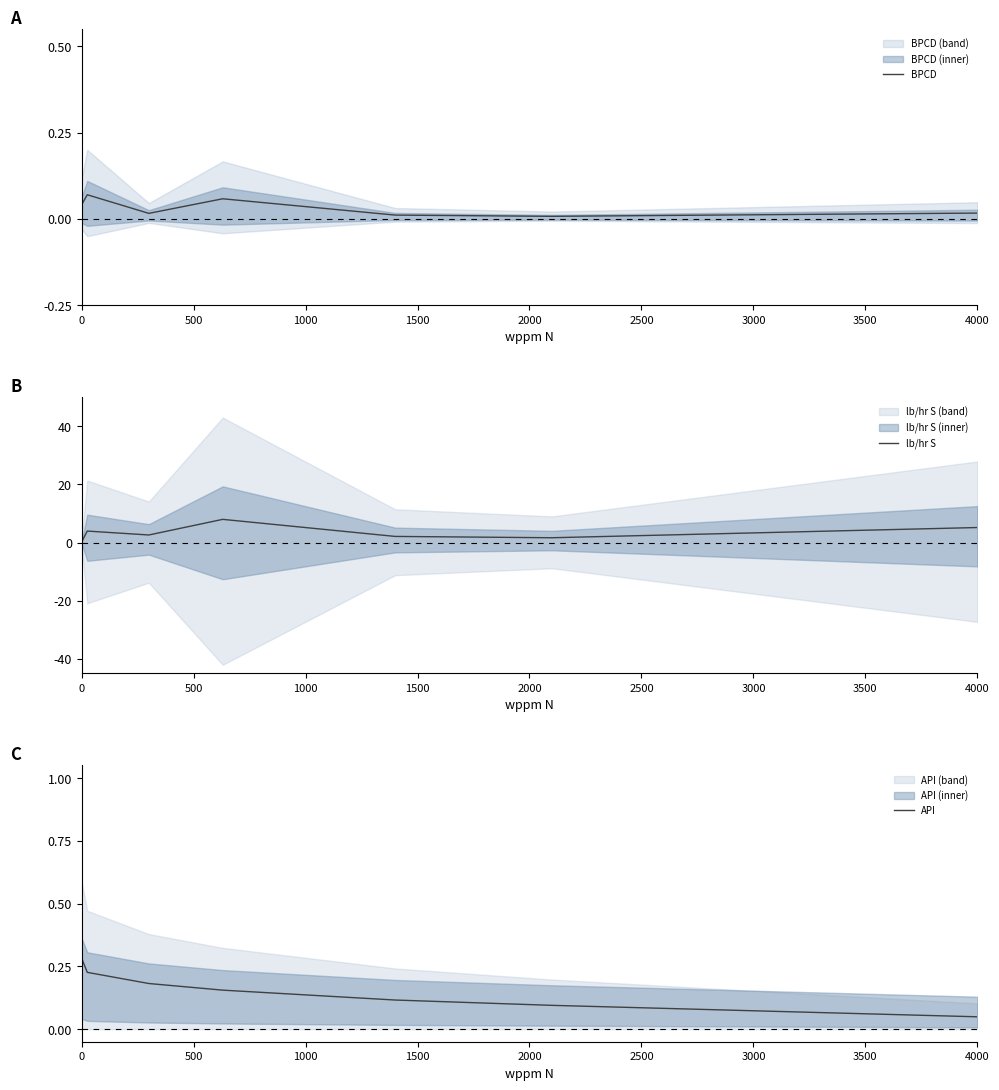

Between 500 and 4000, which series saw the biggest shift?

lb/hr S